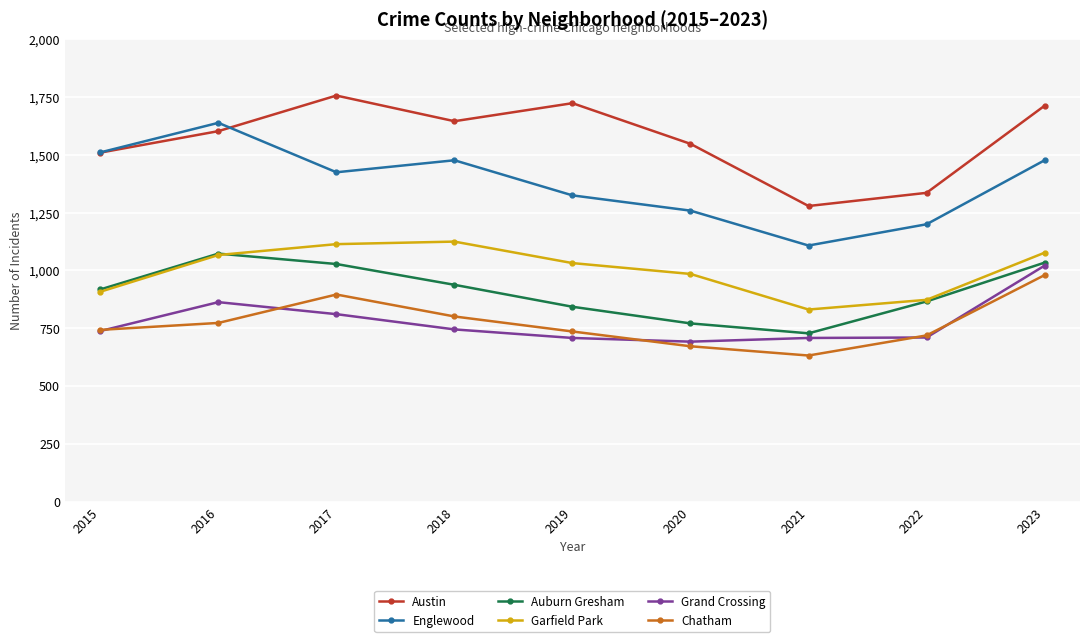

Does the chart display data point markers on the line(s)?

Yes